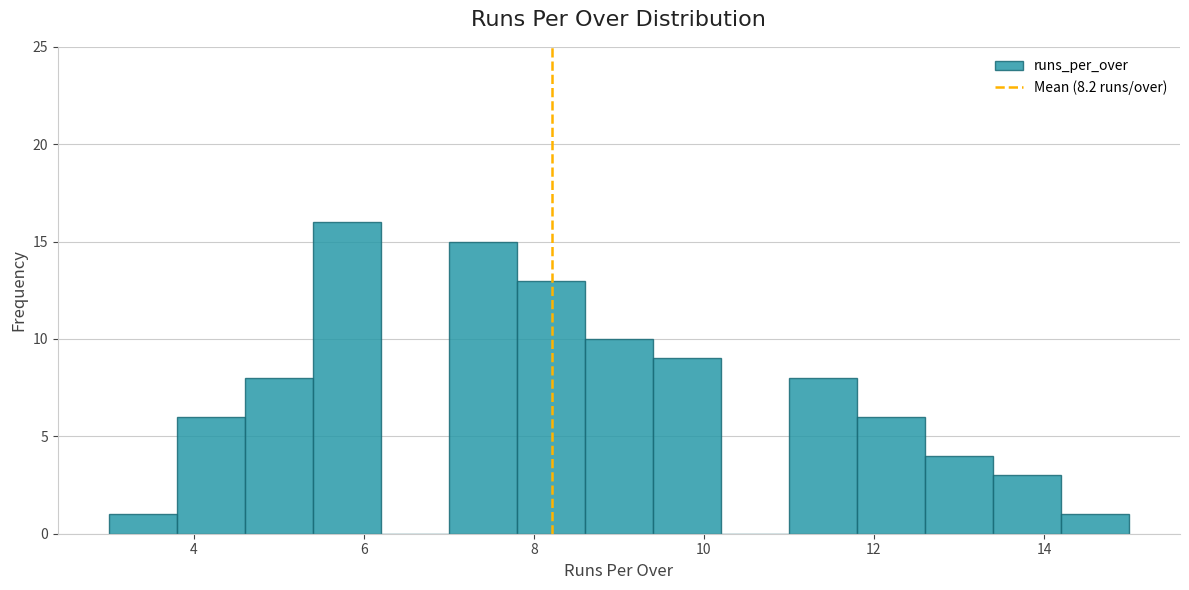

How tall is the bar that spans 12.6 to 13.4 on the x-axis? The values are not printed on the chart, so give them approximately, as read against the axis.

4